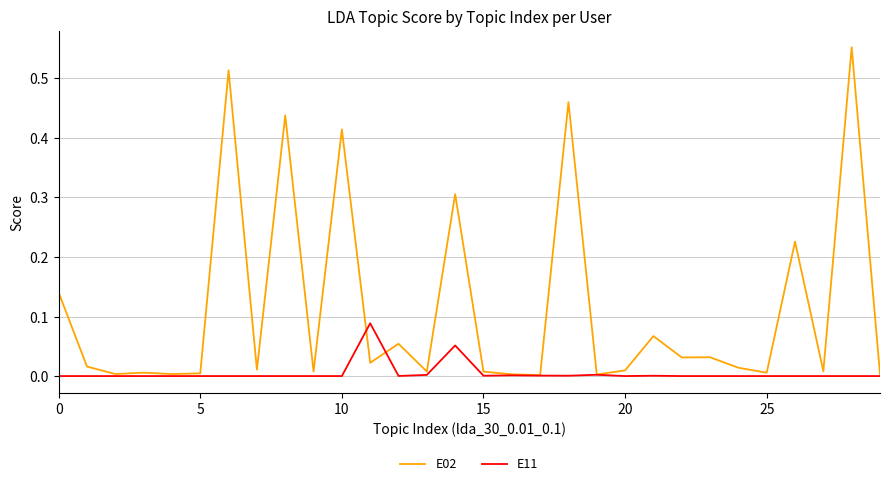

How many lines are shown in the chart?

2